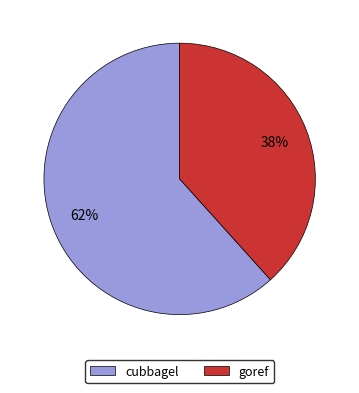

To the nearest percent, what percentage of the pie is goref?

38%